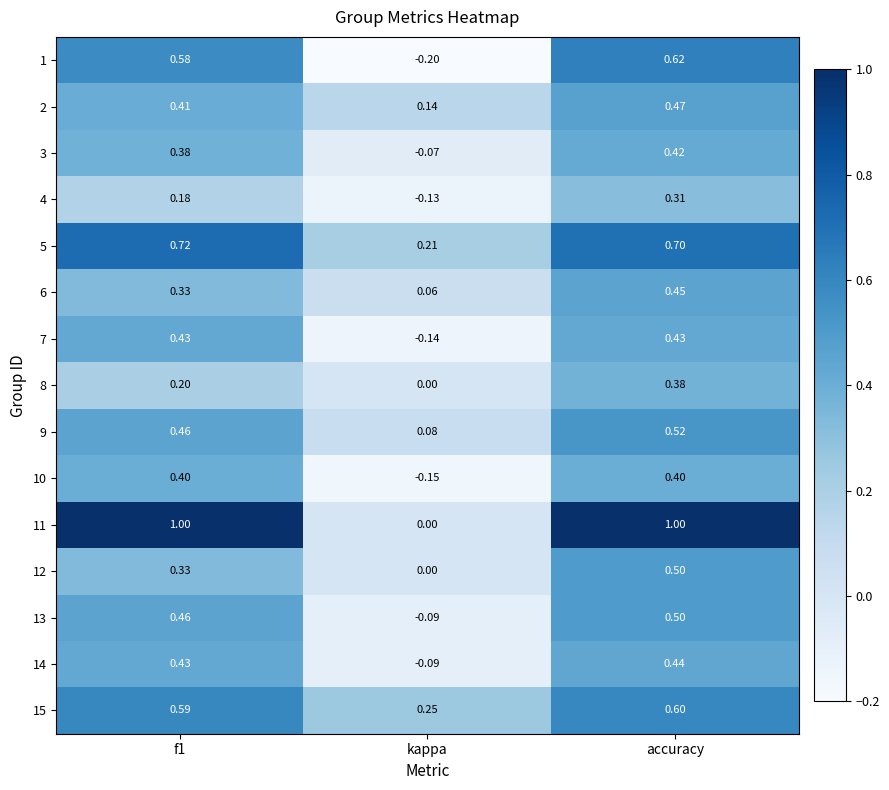

Which category has the highest value in the 9 series?

accuracy